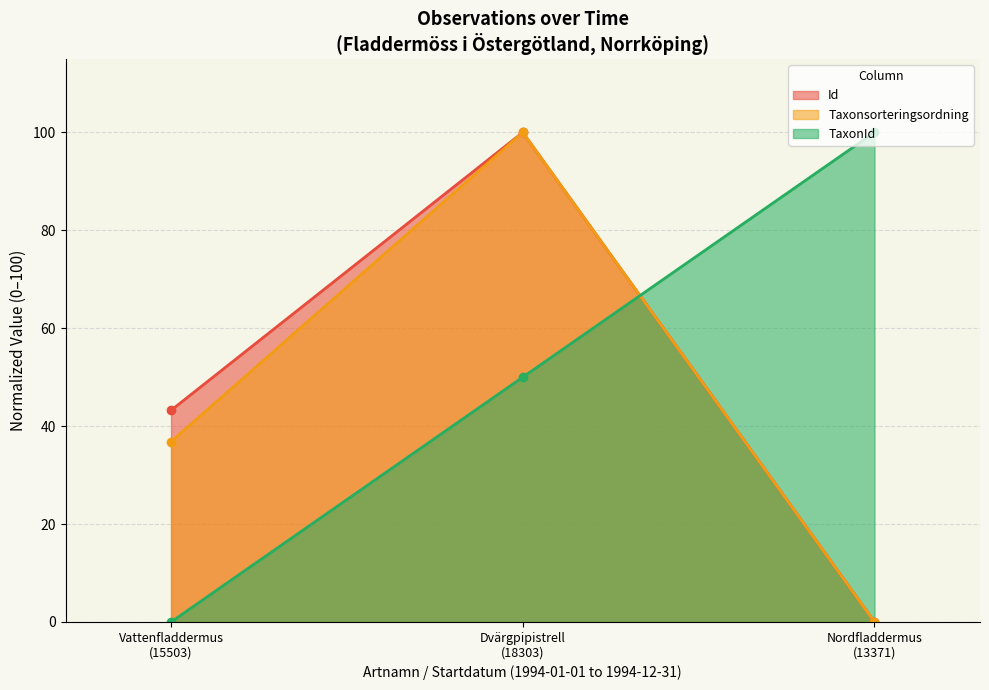

What is the sum of all Id values?

143.2